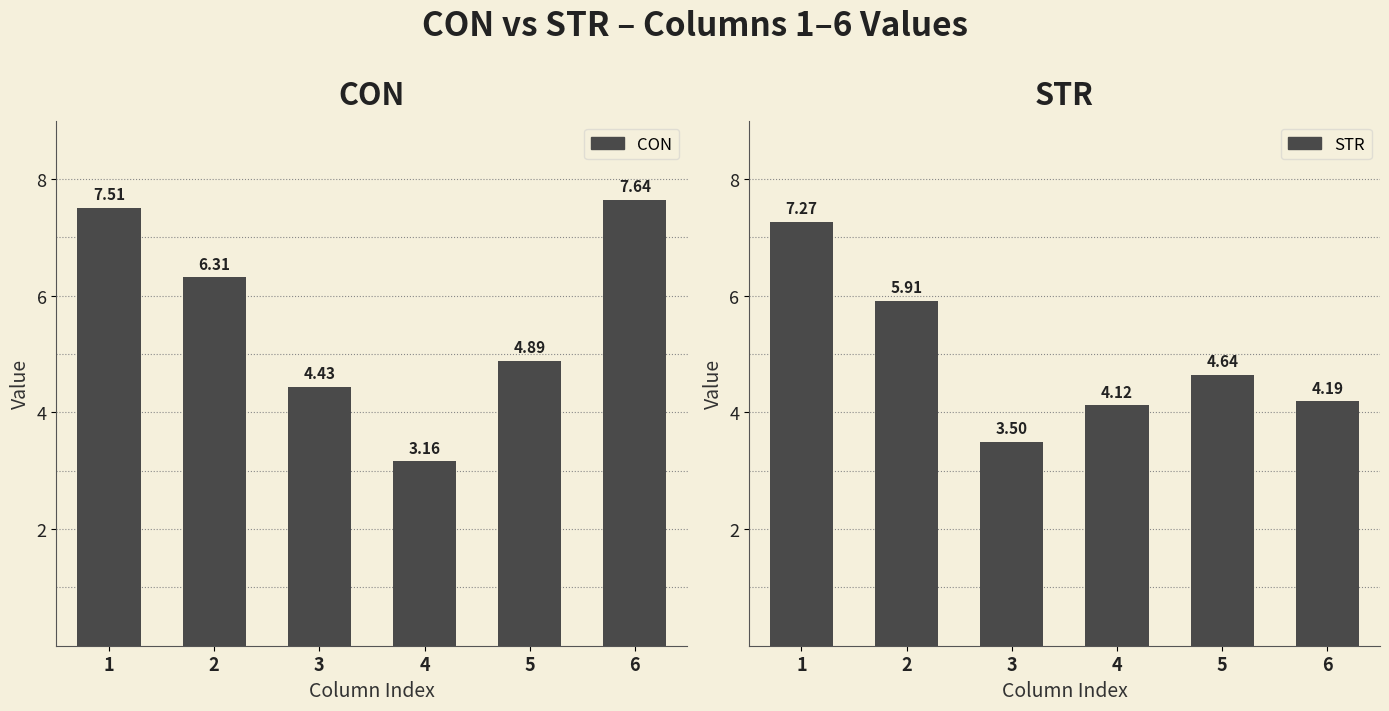

Read the CON value at 2.

6.3